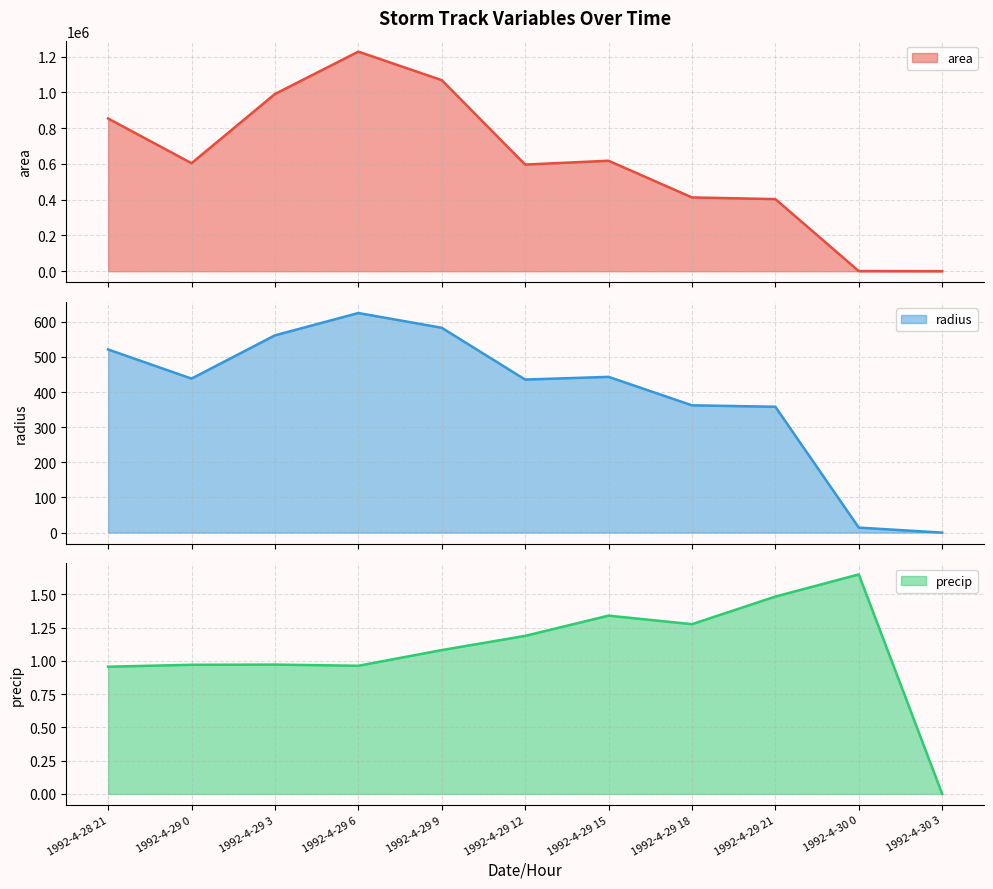

Reading right to left, list all the values displayed in this chart.

area: 0.0	625.0	403125.0	412500.0	617500.0	596250.0	1068125.0	1227500.0	990625.0	603750.0	853750.0
radius: 0.0	14.1	358.2	362.4	443.3	435.7	583.1	625.1	561.5	438.4	521.3
precip: 0.0	1.6	1.5	1.3	1.3	1.2	1.1	1.0	1.0	1.0	1.0